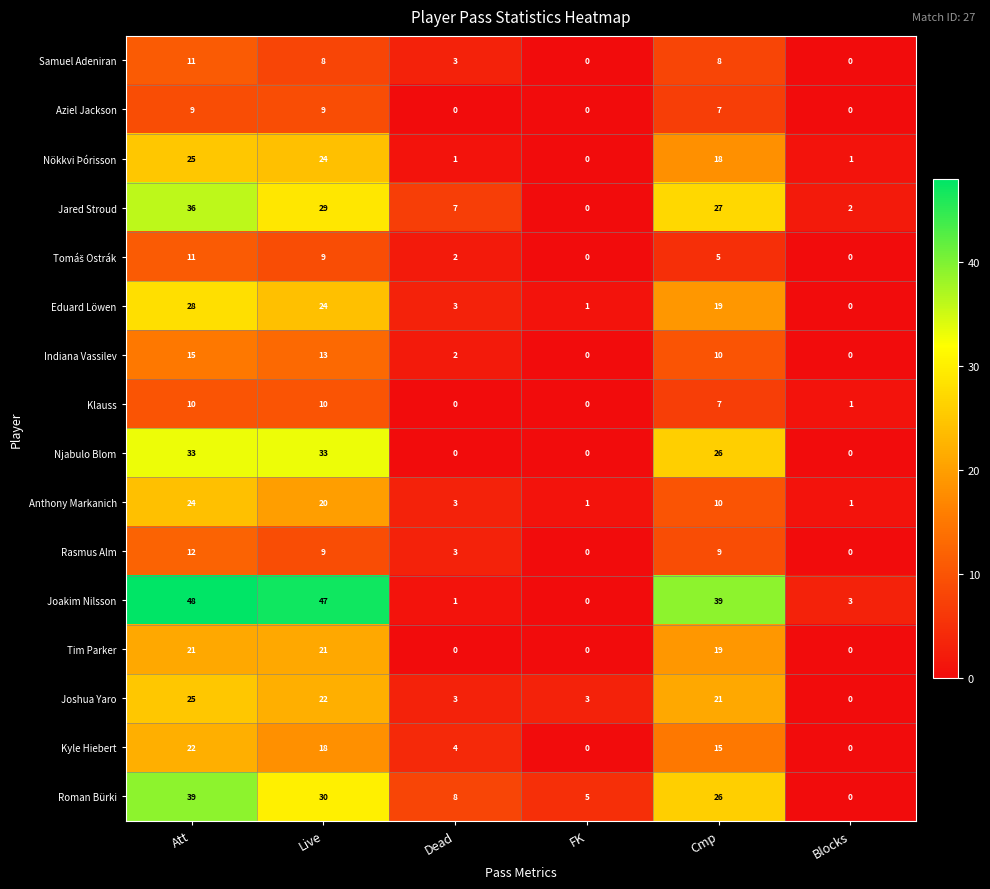

What is the average value of the Nökkvi Þórisson series?

12